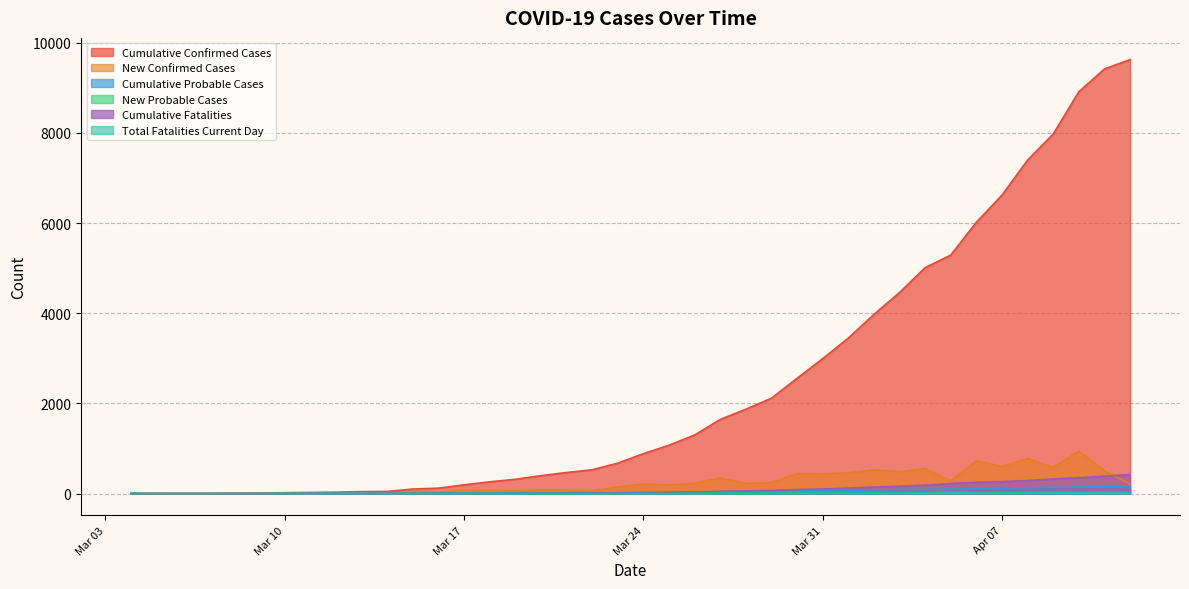

At which category does Cumulative Probable Cases reach its first local valley?

2020/03/15